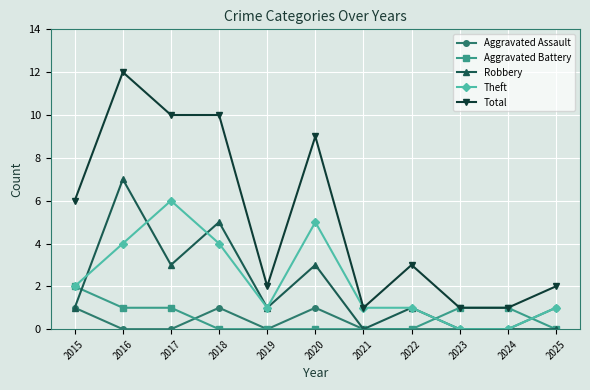

Rank the series by their maximum value, from highest to lowest.

Total, Robbery, Theft, Aggravated Battery, Aggravated Assault